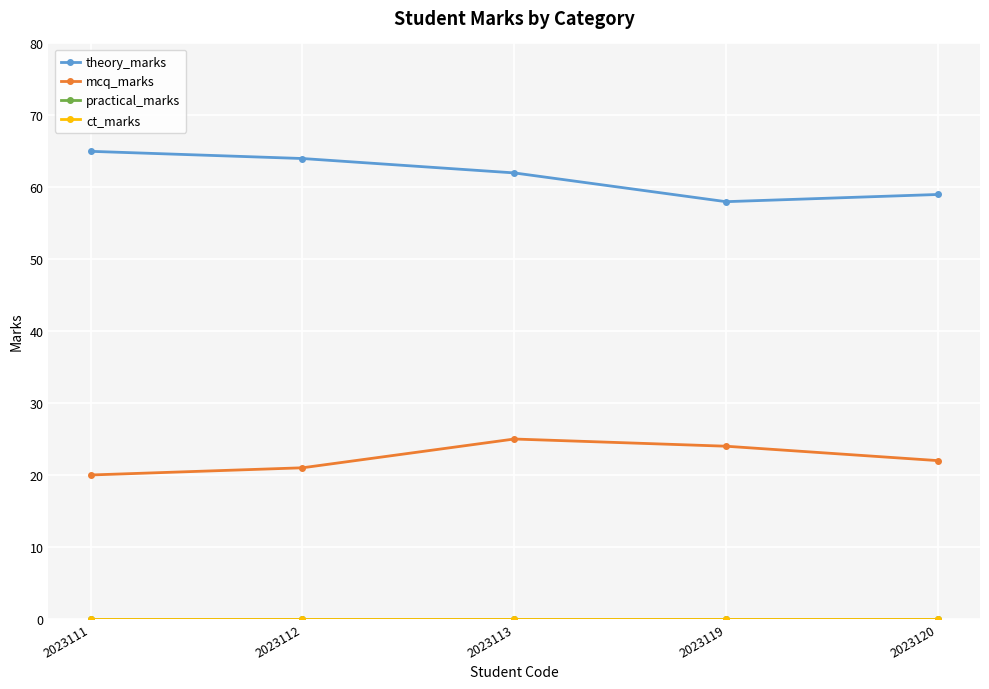

Which category has the highest value across all series?

2023111